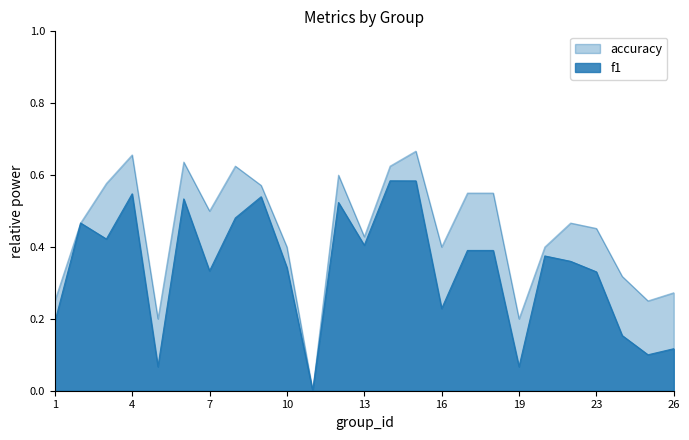

Is it true that f1 equals 0.1 at 5?

True